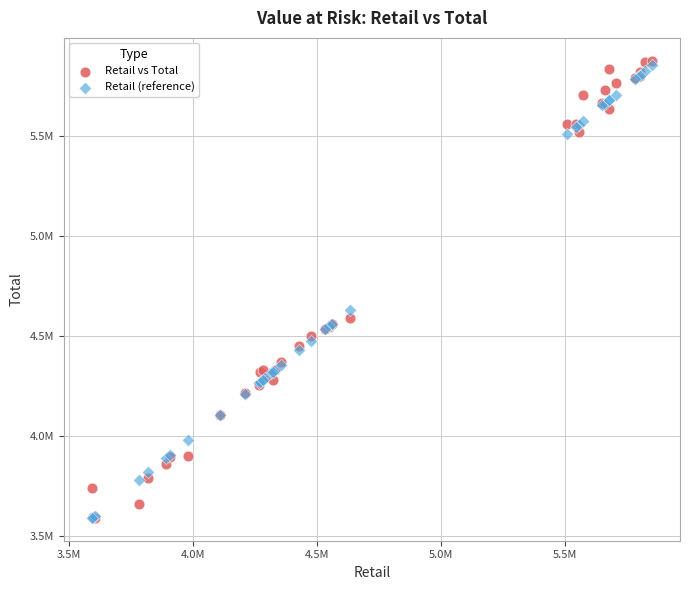

What are all the series names shown in the legend?

Retail vs Total, Retail (reference)